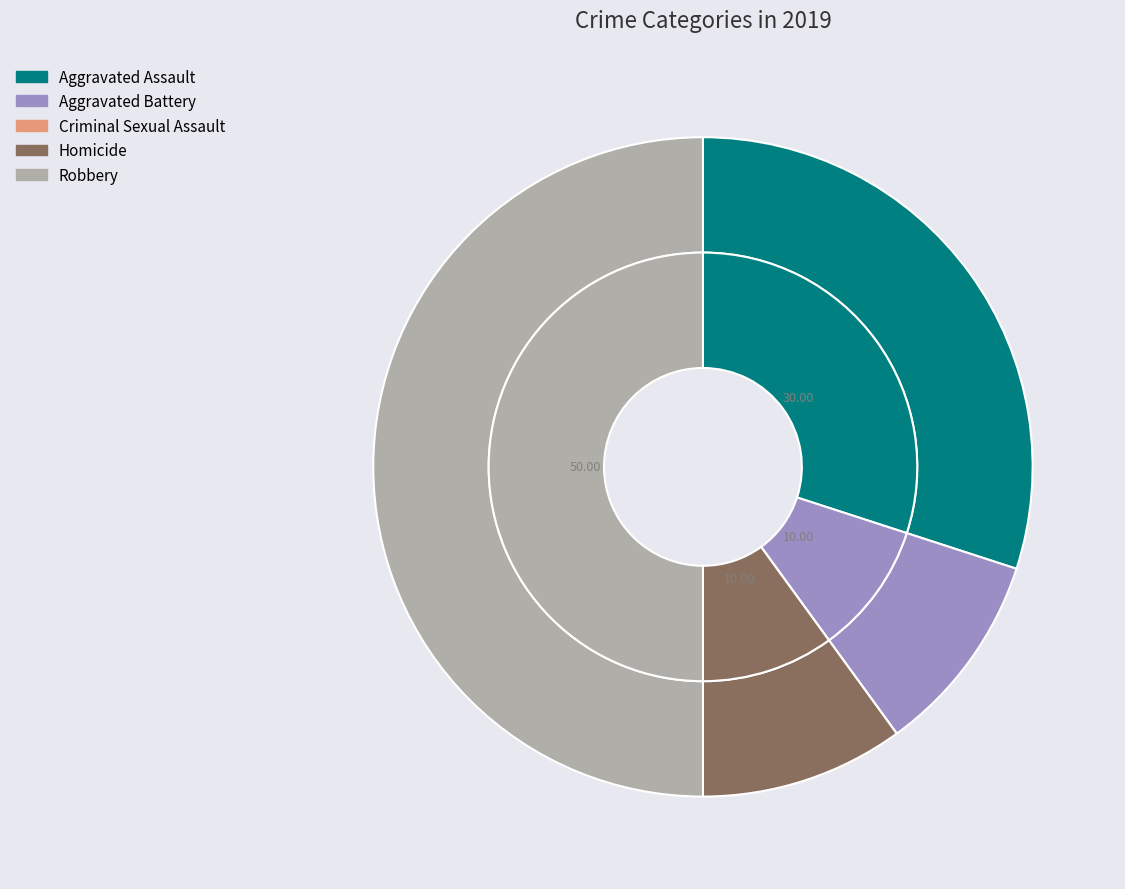

Is Aggravated Assault the majority of the pie?

No